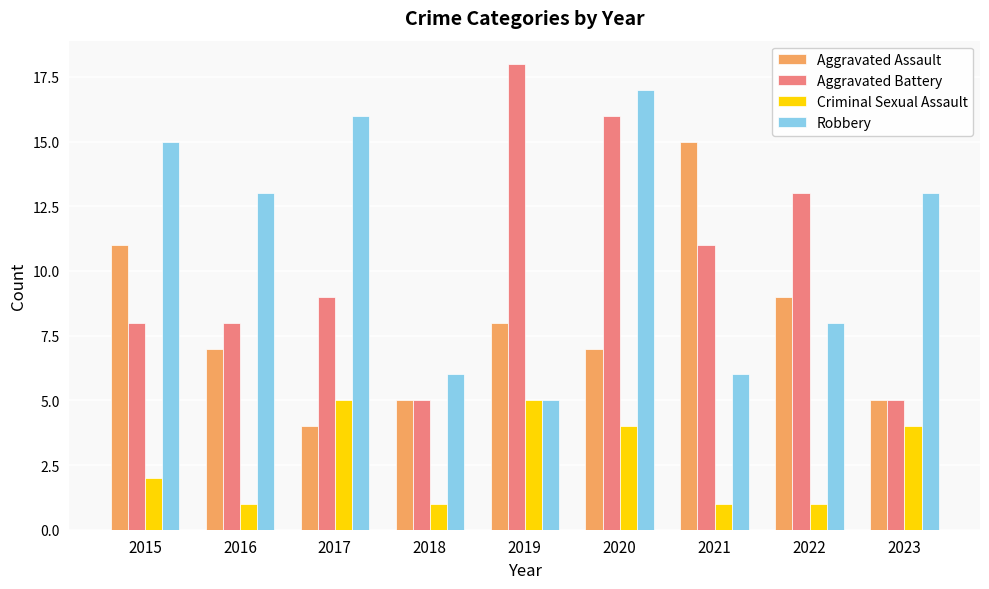

Is it true that Aggravated Battery equals 8 at 2022?

False